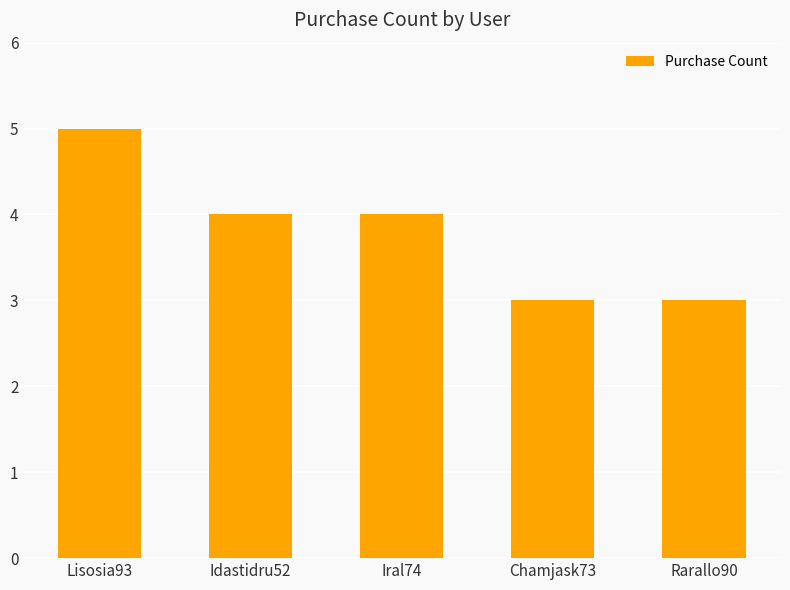

How many values are below 4?

2